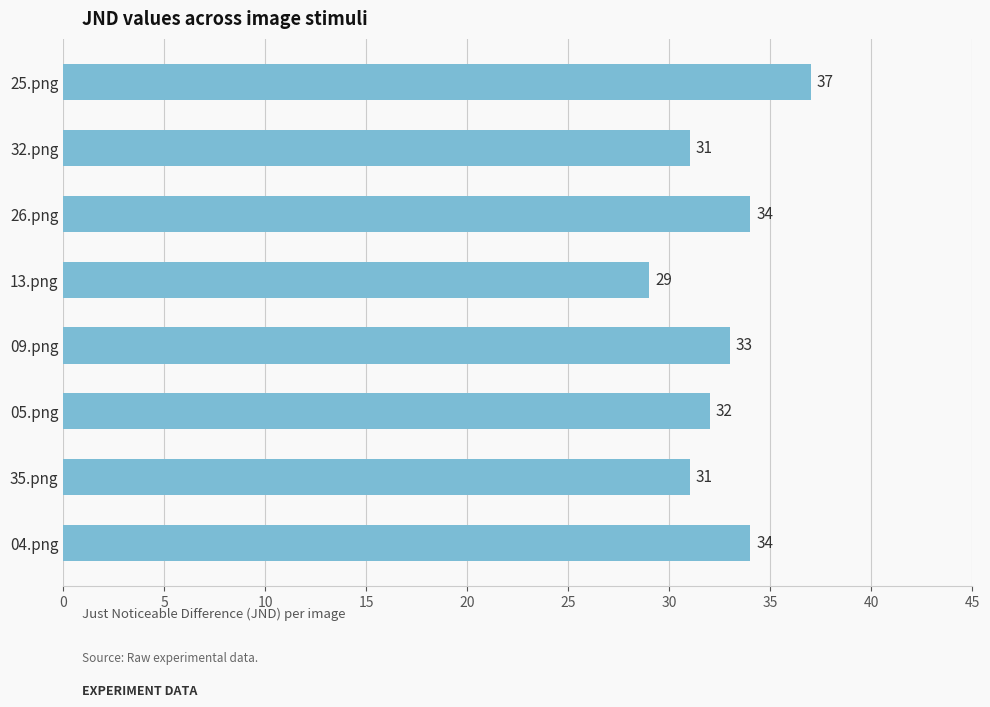

Are the bars grouped side by side (vs. stacked)?

No